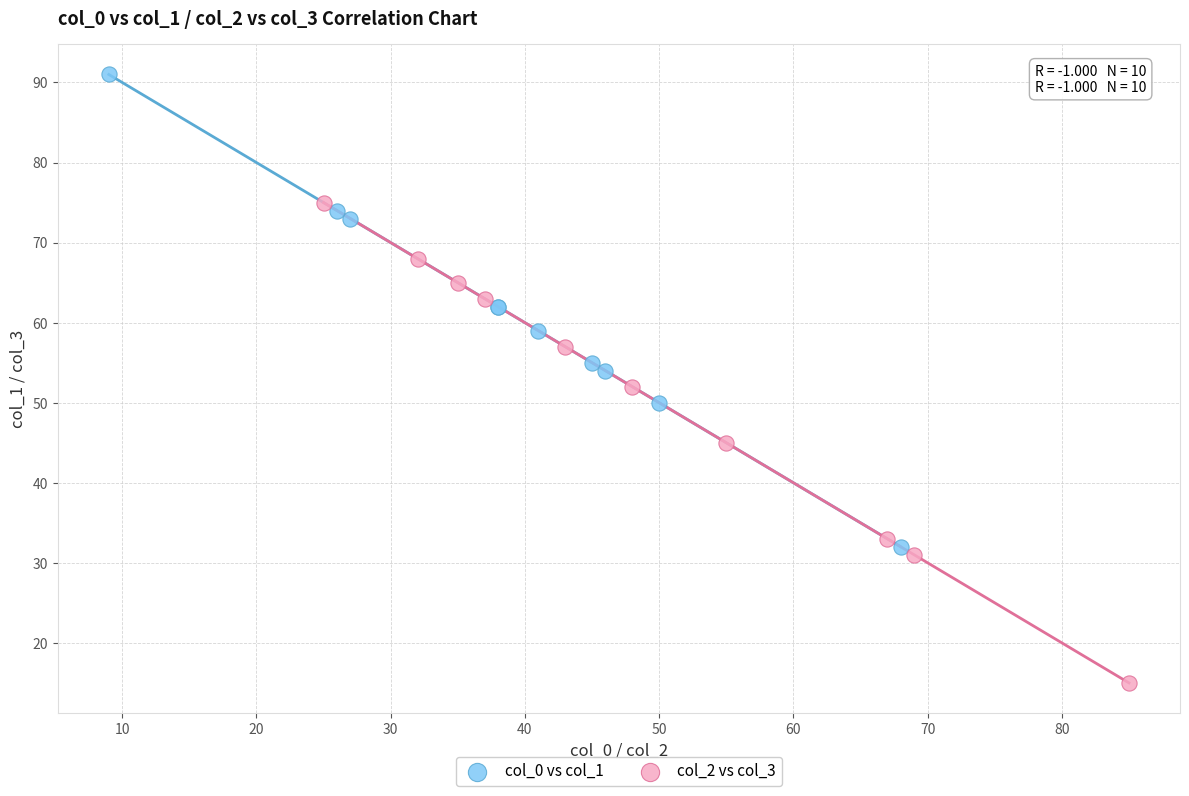

Which series contains the lowest Y value?

col_2 vs col_3